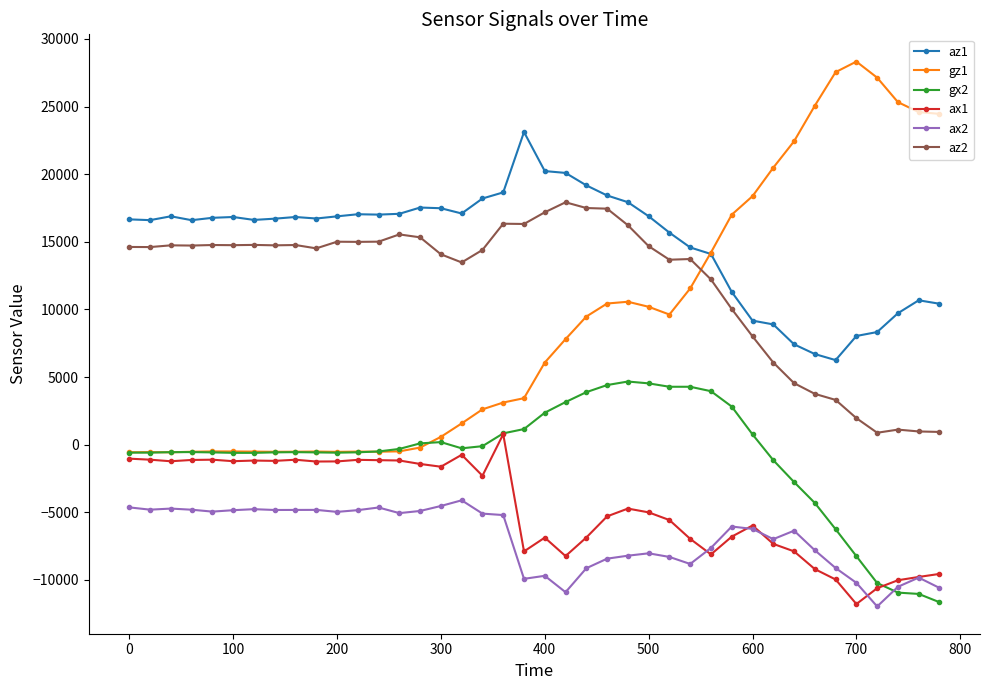

What is the greatest value displayed?

28330